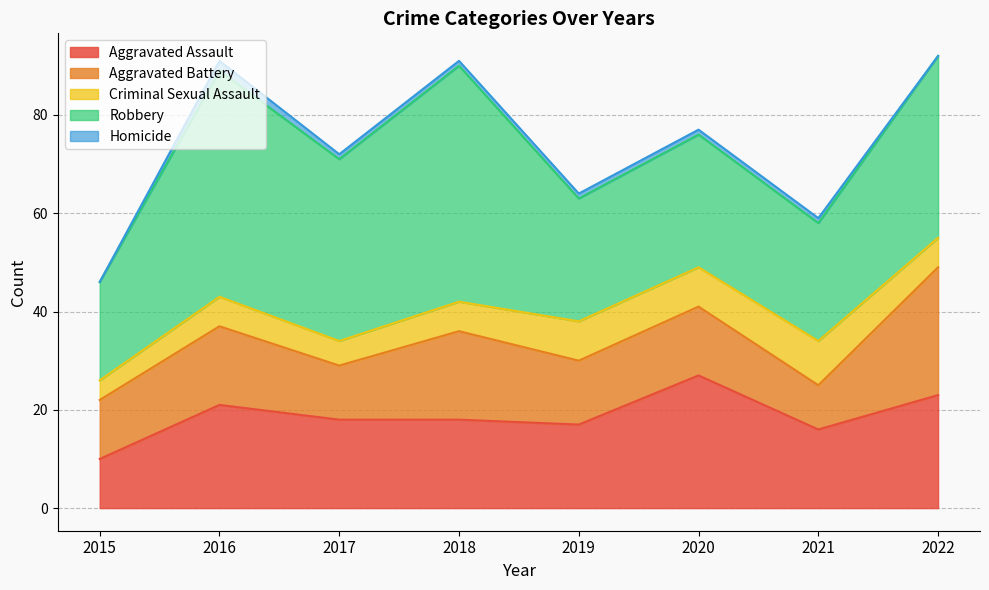

Between 2019 and 2020, which series saw the biggest shift?

Aggravated Assault